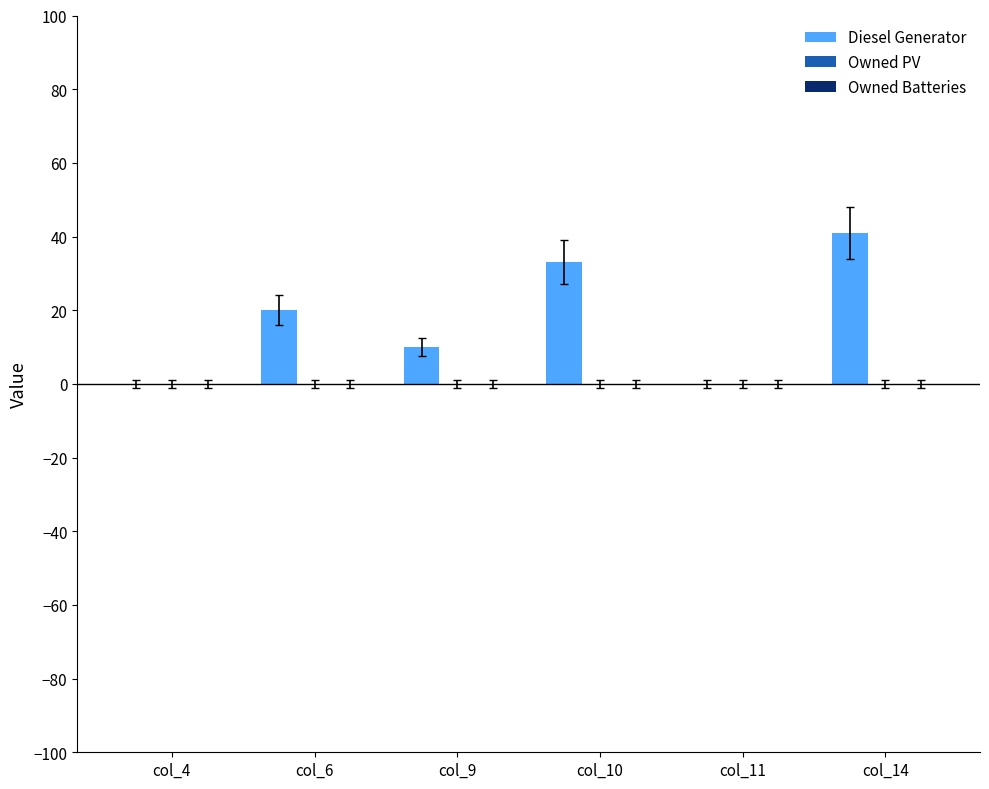

What is the sum of all values?

104